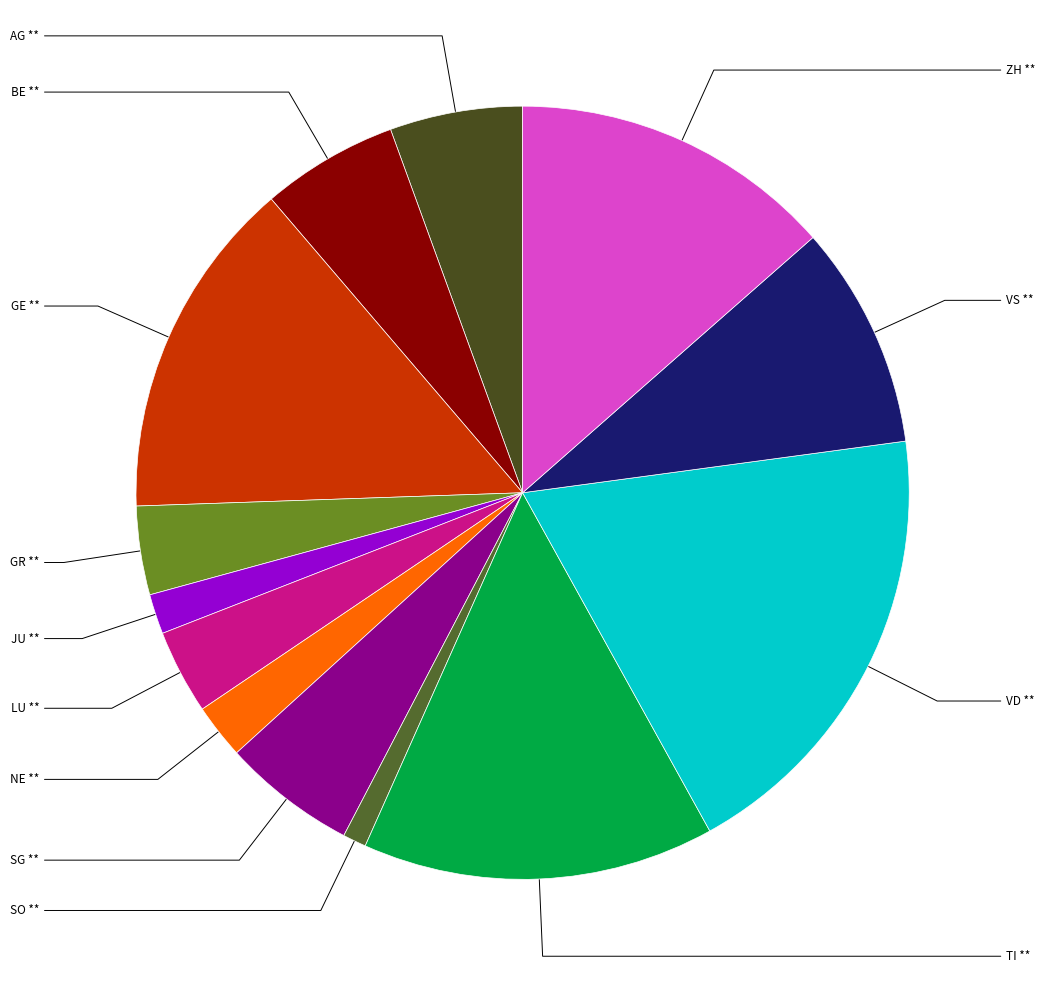

Count the number of slices in the pie.

13